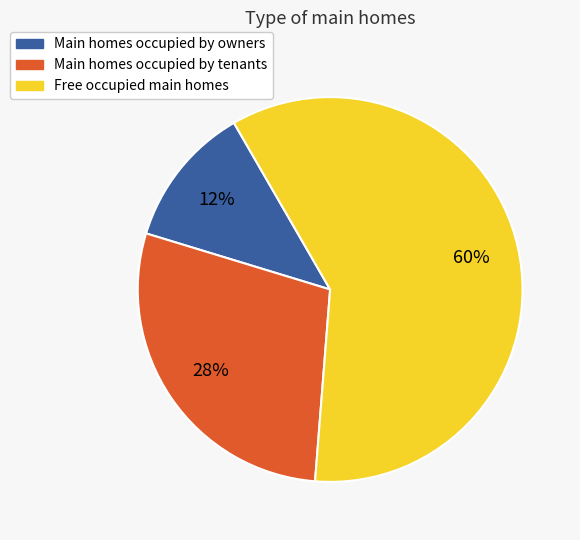

Is there any slice that represents more than half of the pie?

Yes